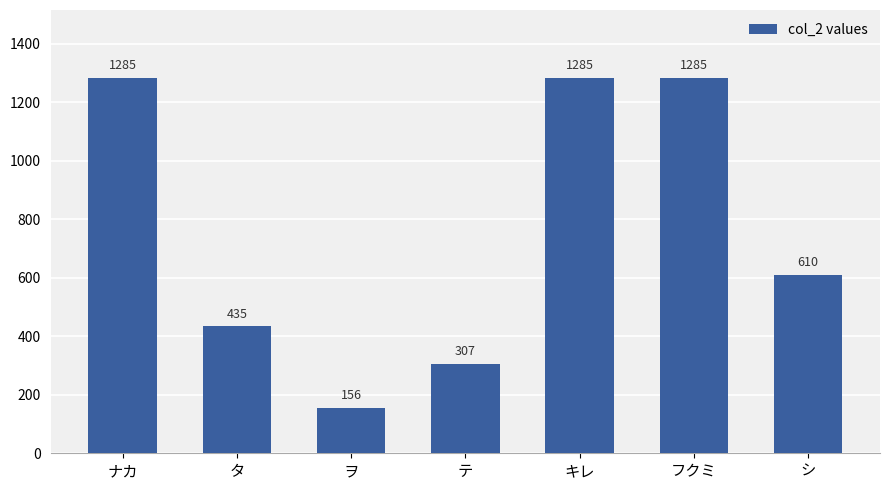

What is the difference between the maximum and minimum values?

1129